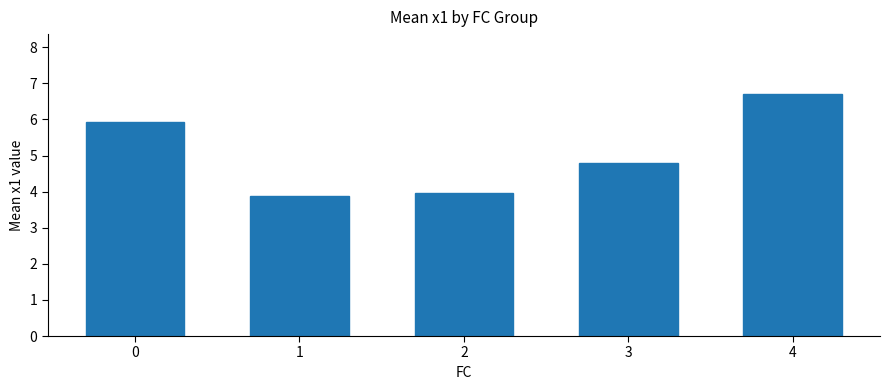

At which category does the chart reach its peak across all series?

4